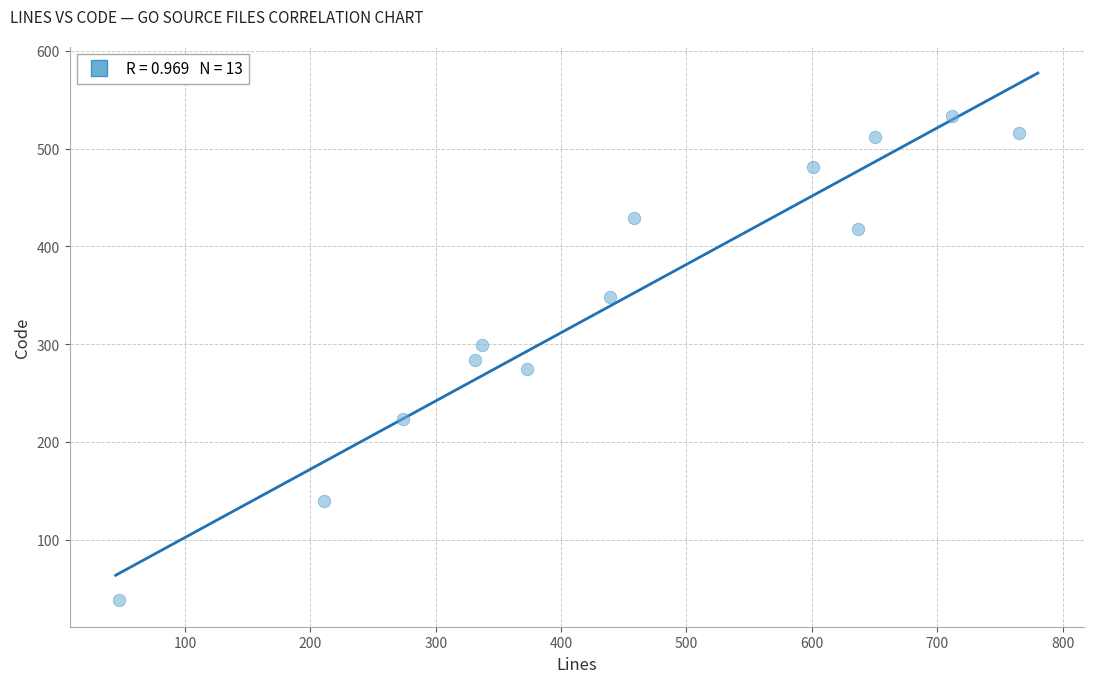

What is the range of Y values (max minus min)?

495